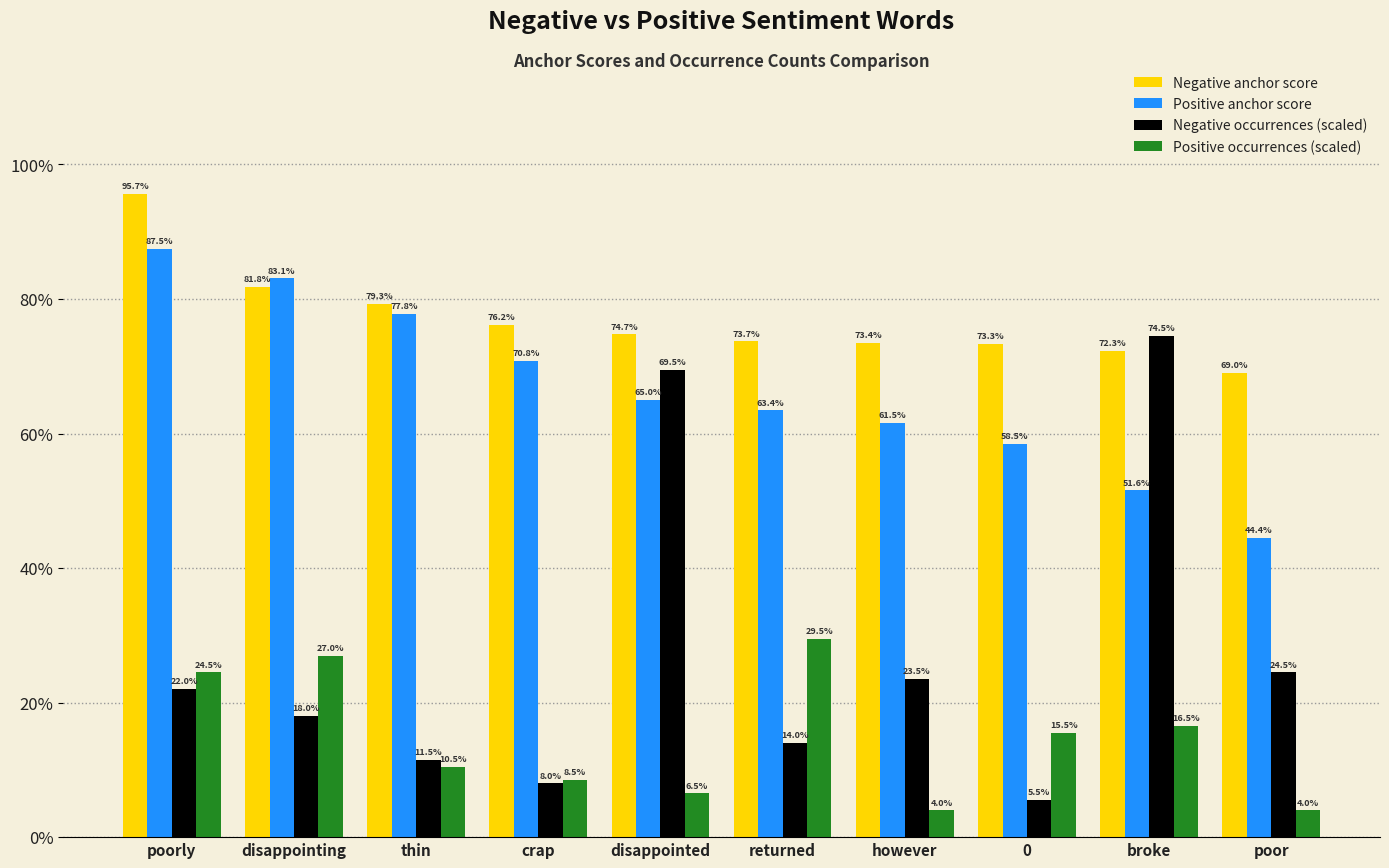

List the series in order of their peak value, highest first.

Negative anchor score, Positive anchor score, Negative occurrences (scaled), Positive occurrences (scaled)